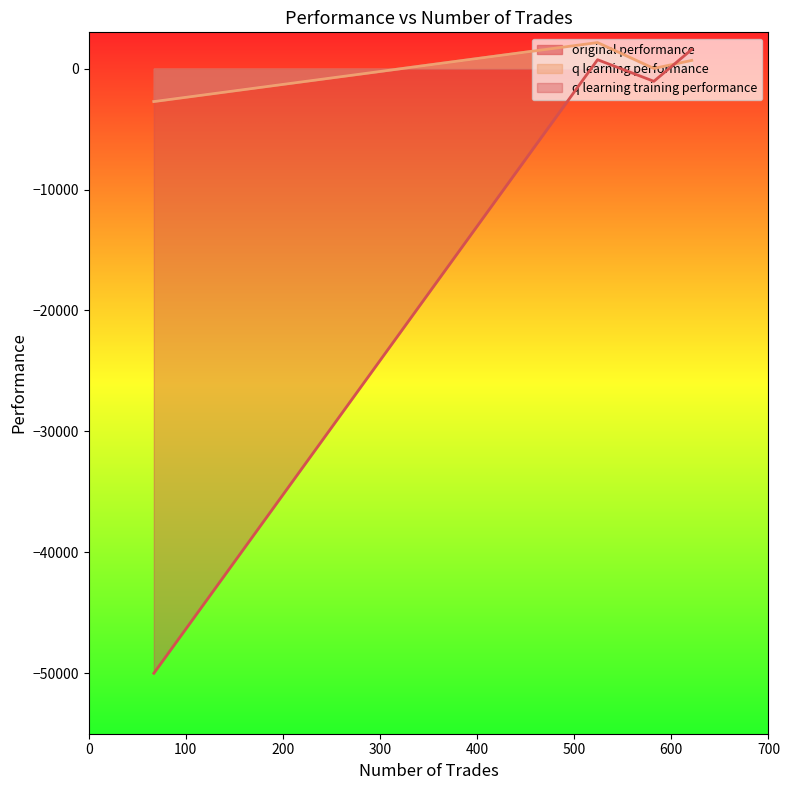

Is the value of q learning training performance at 582 greater than the value of q learning performance at 621?

No